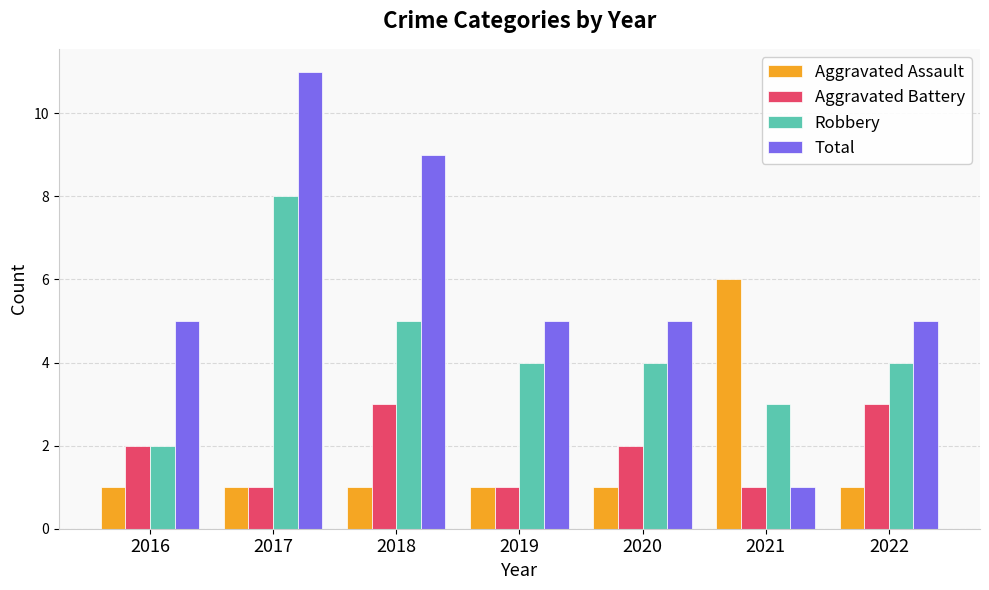

What is the value of the Aggravated Battery bar at the 1st from the left?

2